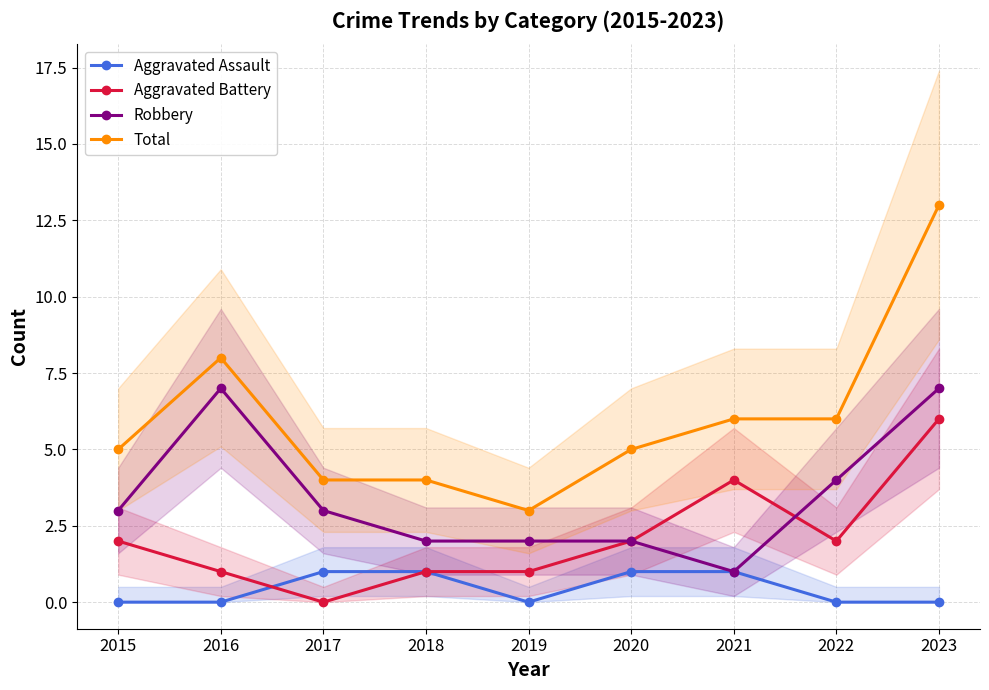

Which series ends up on top after the final intersection of Aggravated Battery and Robbery?

Robbery